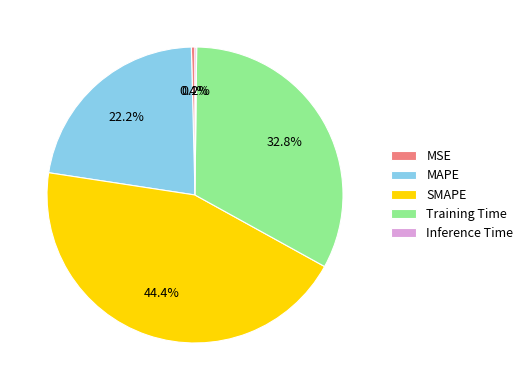

Which has a higher value, MAPE or MSE?

MAPE